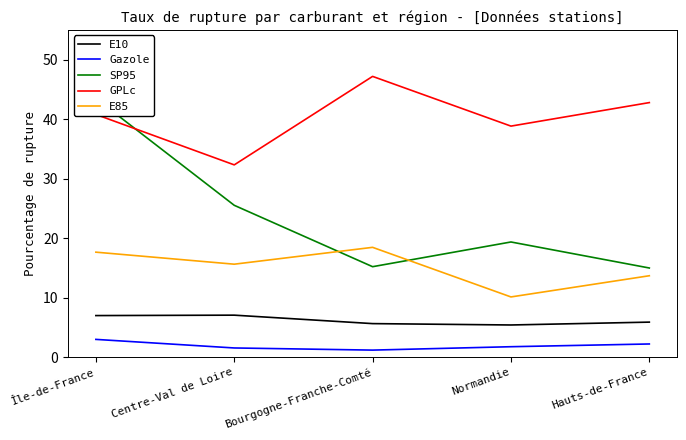

Rank the series by their maximum value, from lowest to highest.

Gazole, E10, E85, SP95, GPLc